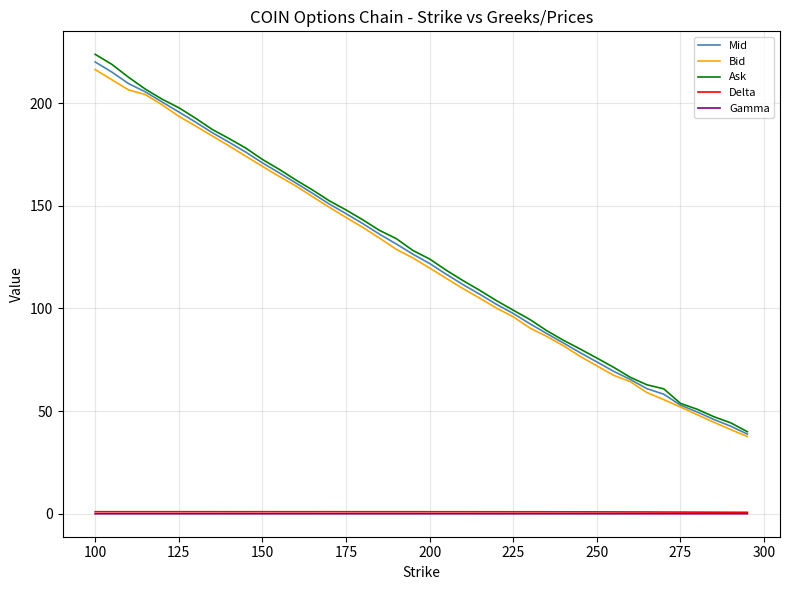

True or false: Mid and Delta intersect in this chart.

False